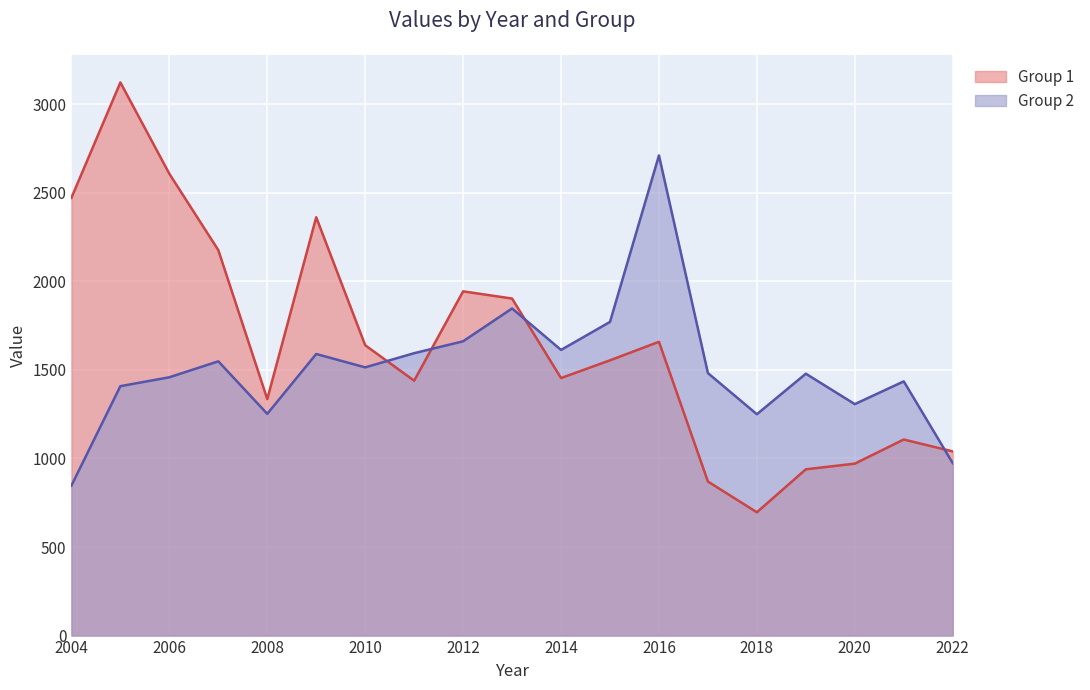

What is the spread (max minus min) of values at 2020?

336.1